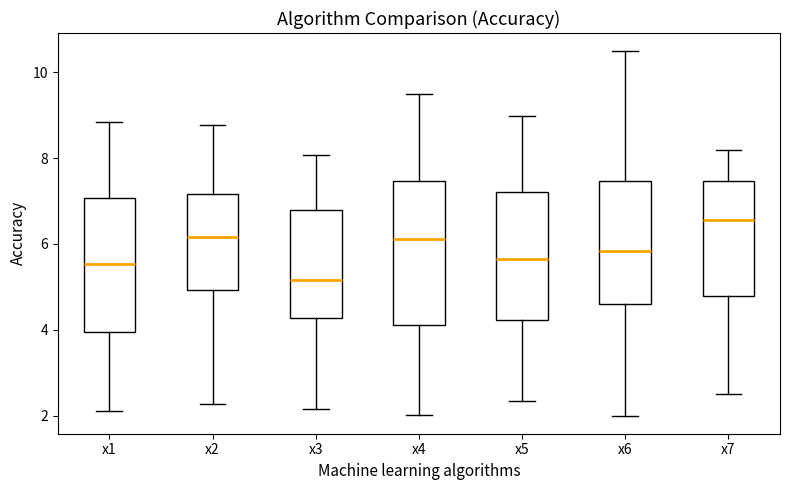

Which box has the highest median line?

x7